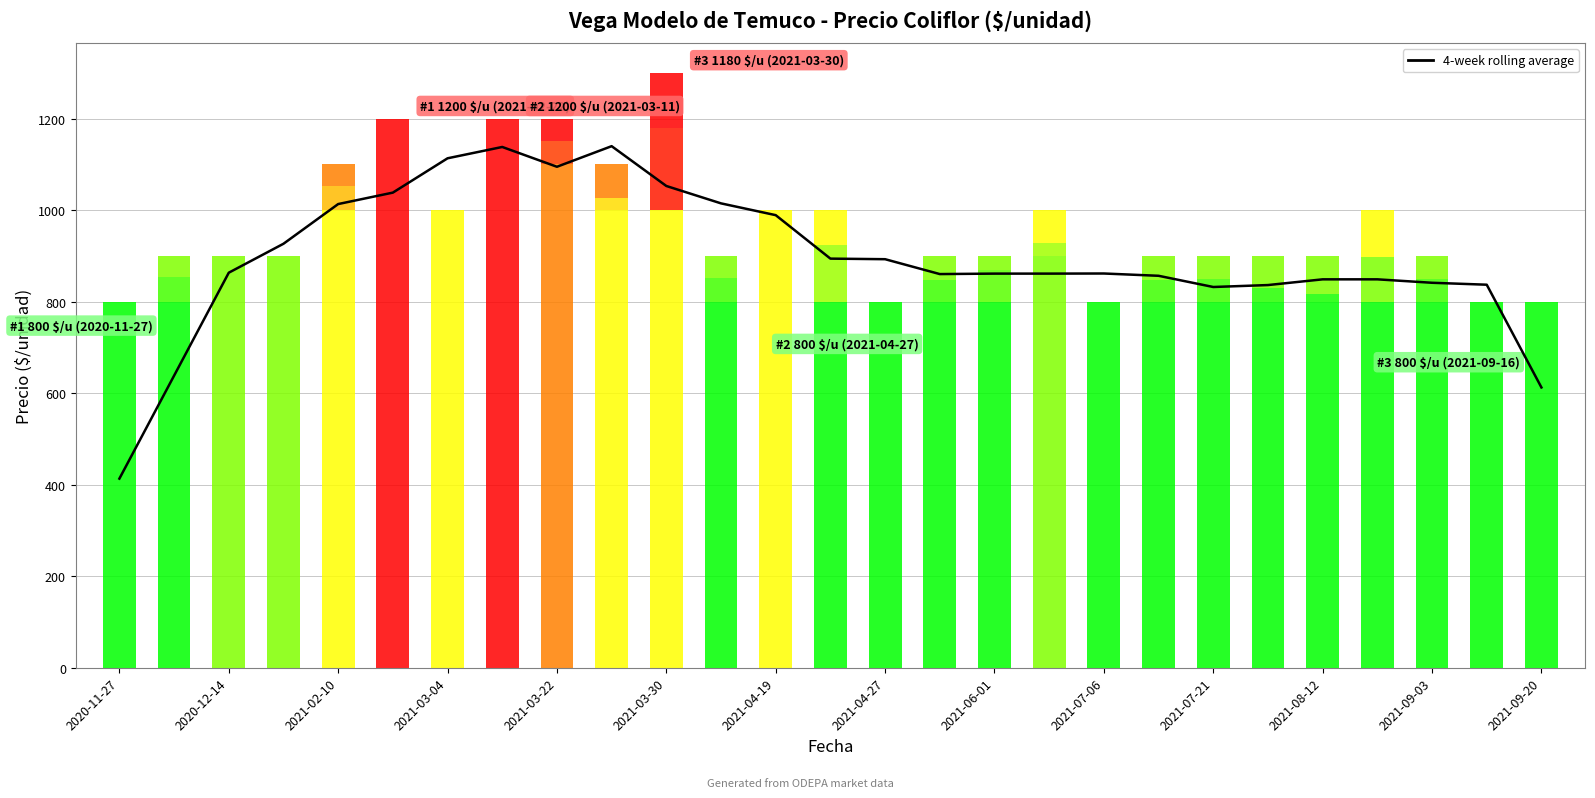

How many values exceed 861?

16